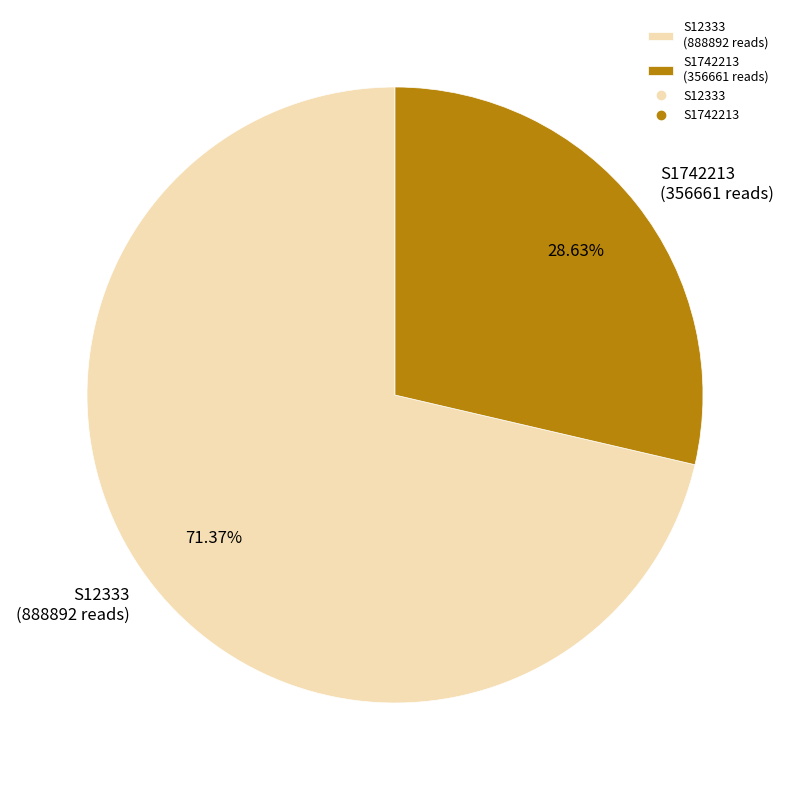

Which category has the smallest portion of the pie?

S1742213